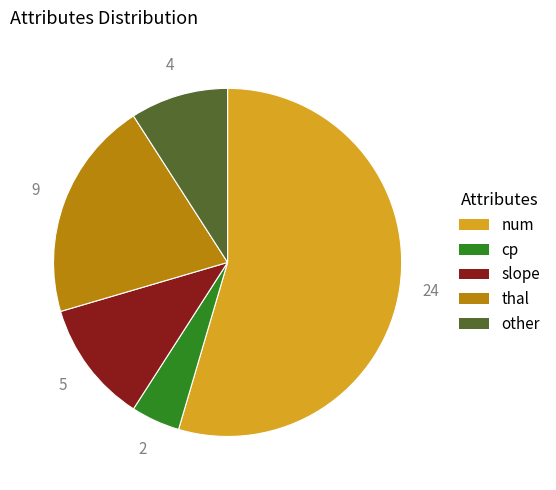

Rank the categories by value from lowest to highest.

cp, other, slope, thal, num